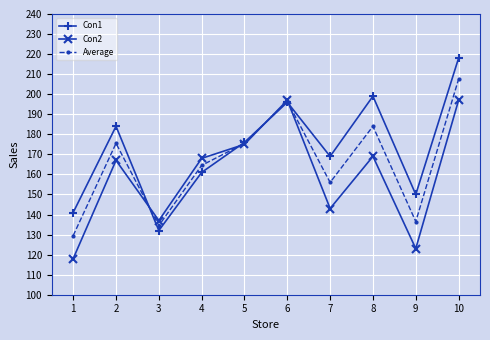

The value of Con1 at 4 is 233.3. True or false?

False